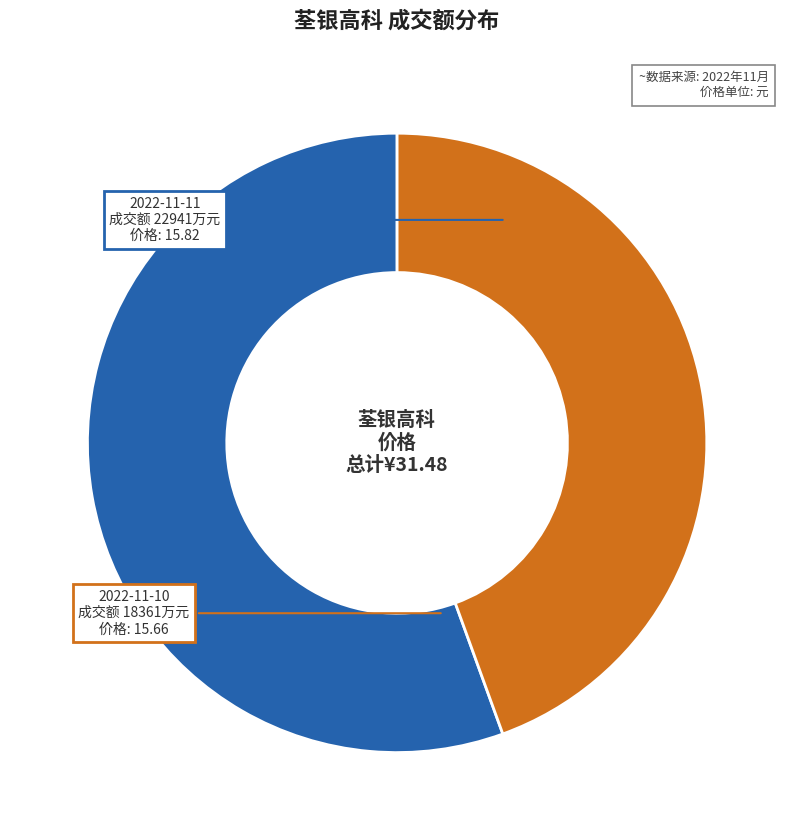

Is there any slice that represents more than half of the pie?

Yes